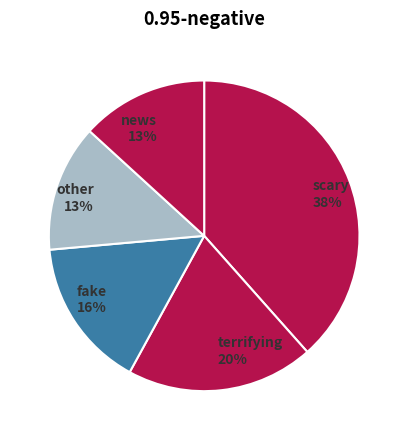

Combined, do news 13% and other 13% account for over 50%?

No